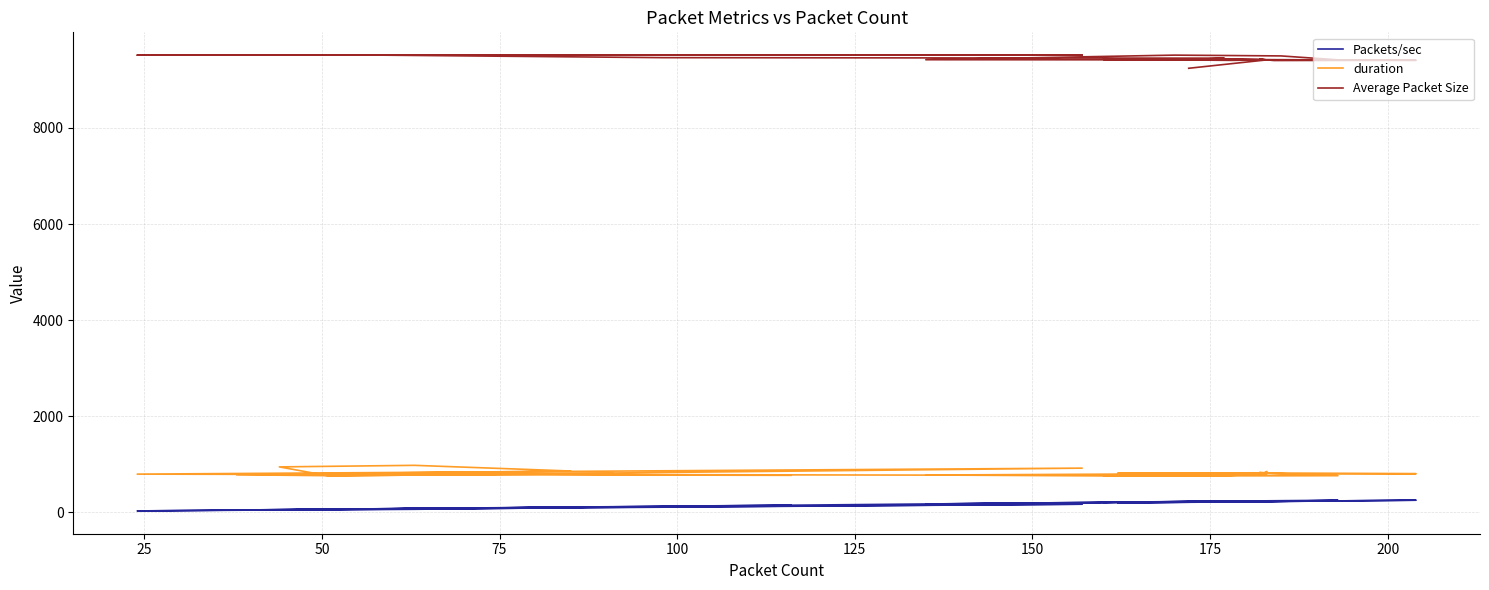

Read the Average Packet Size value at 175.

9421.7